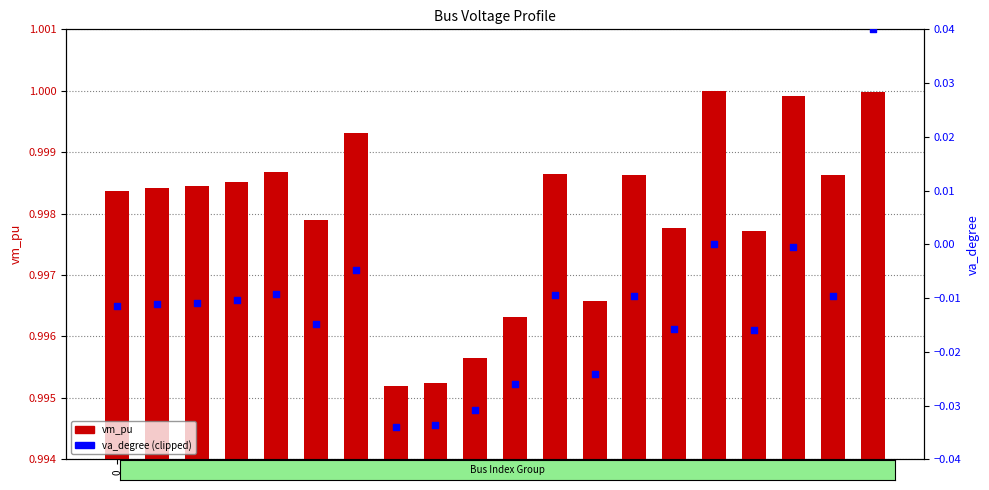

Is the value of va_degree (clipped) at 19 greater than the value of vm_pu at 7?

No